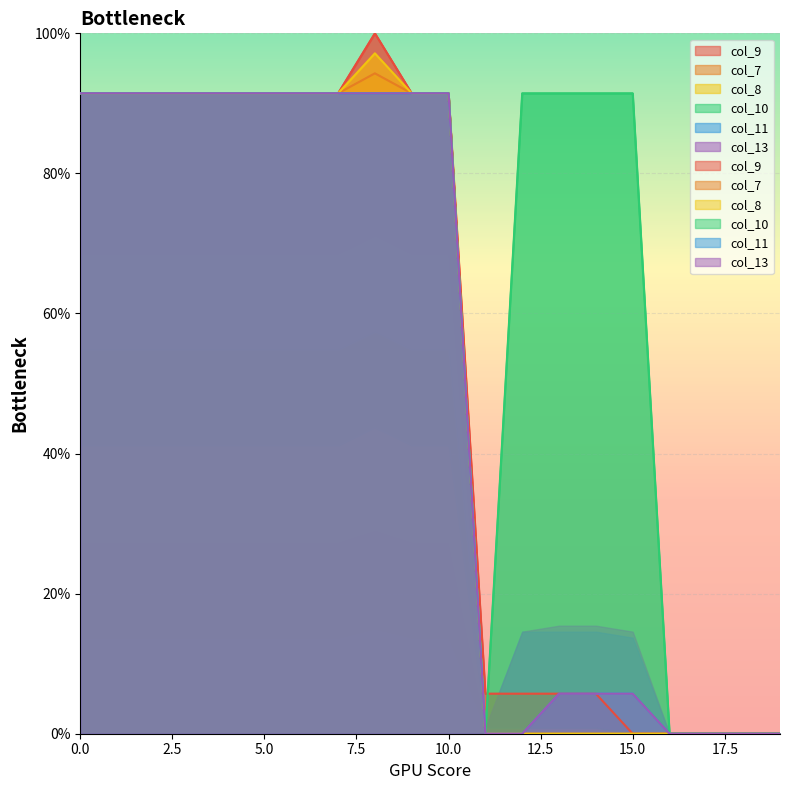

Is the value of col_11 at 12 greater than the value of col_9 at 1?

No